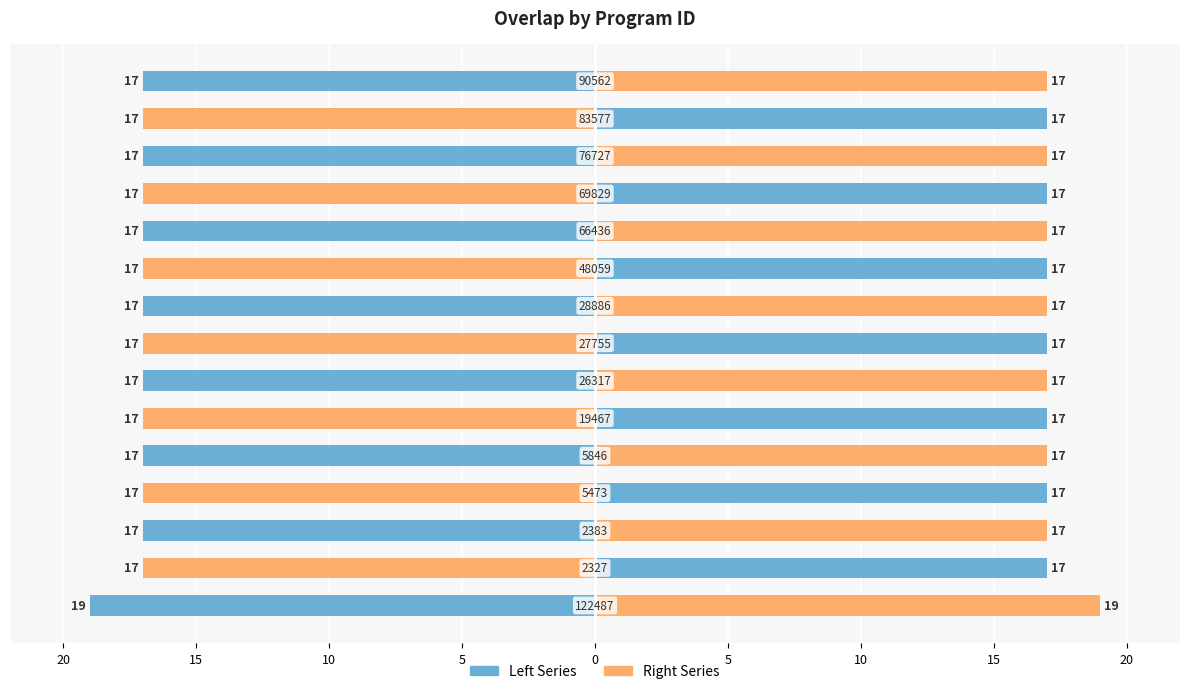

Reading left to right, extract all data points from this chart.

19	17	17	17	17	17	17	17	17	17	17	17	17	17	17